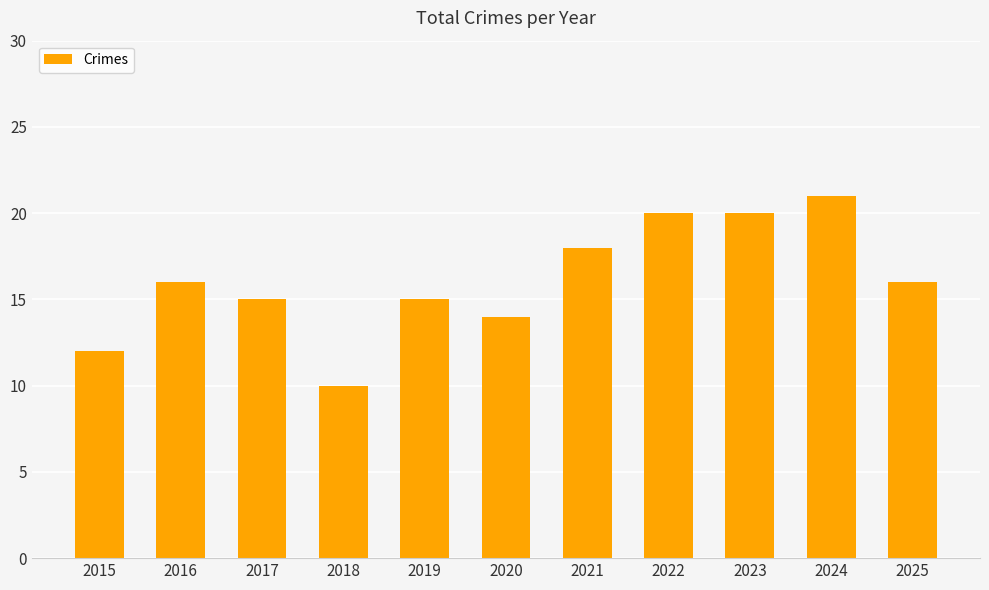

What is the maximum value shown in the chart?

21